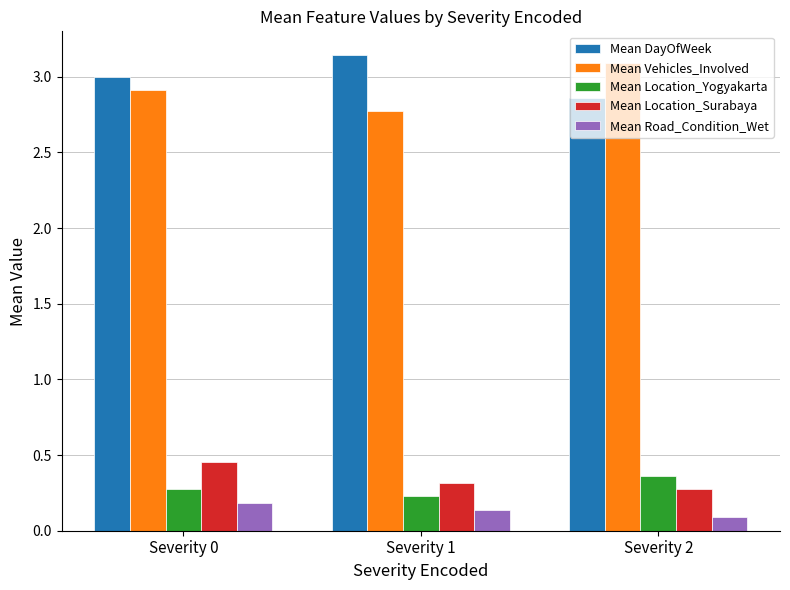

Is it true that Mean Location_Yogyakarta equals 0.3 at Severity 0?

True